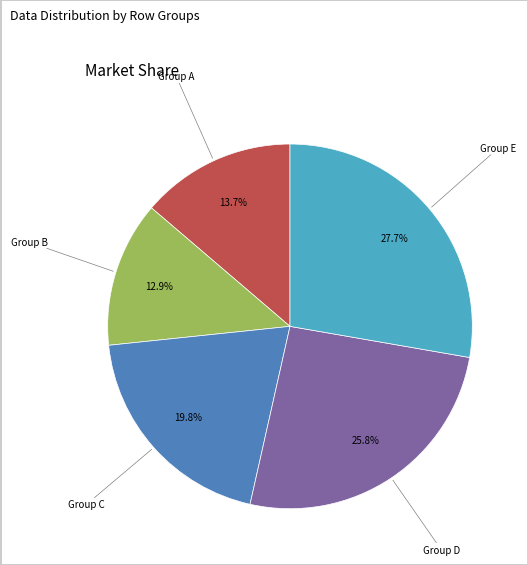

Is there any slice that represents more than half of the pie?

No